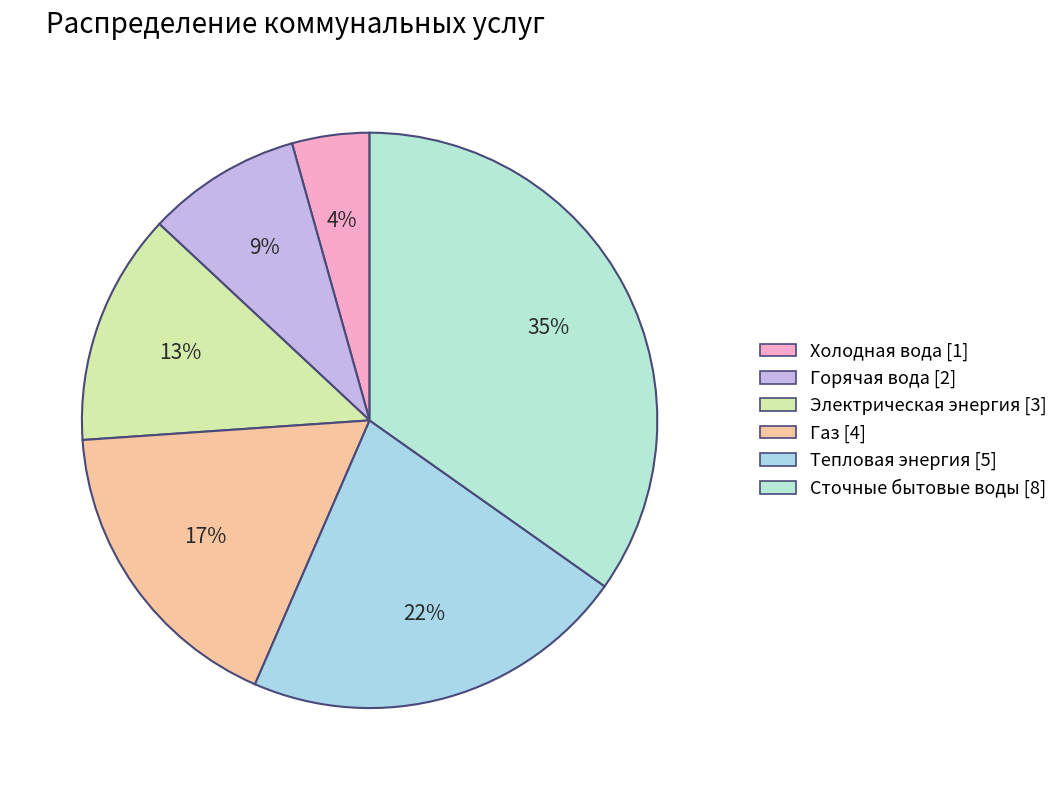

Does any single category account for the majority?

No